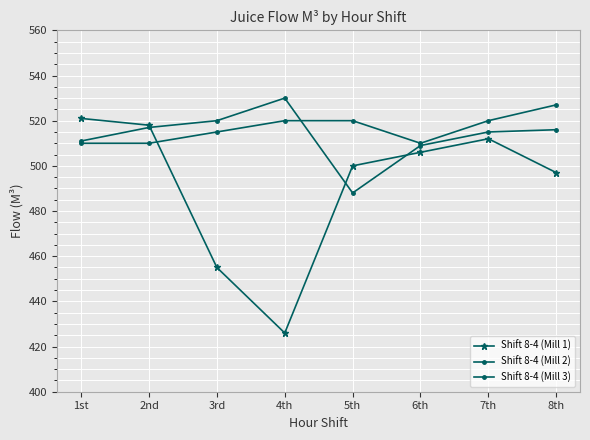

Between 3rd and 4th, which is larger?

3rd